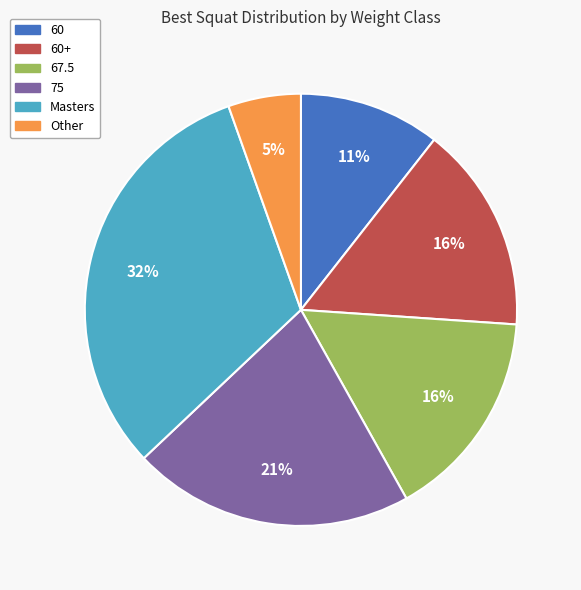

Is there any slice that represents more than half of the pie?

No